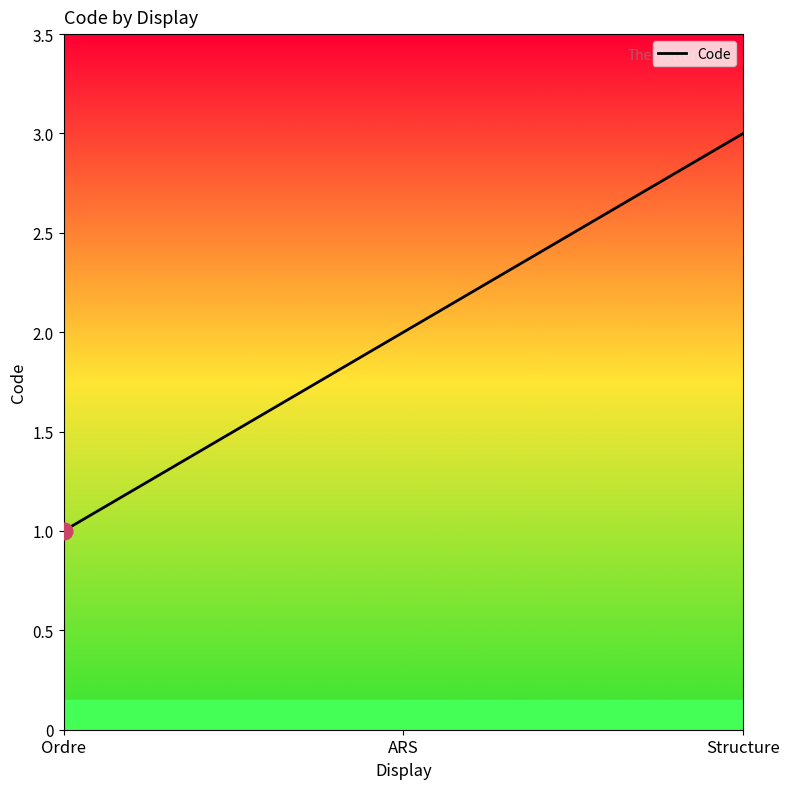

What is the maximum value shown in the chart?

3